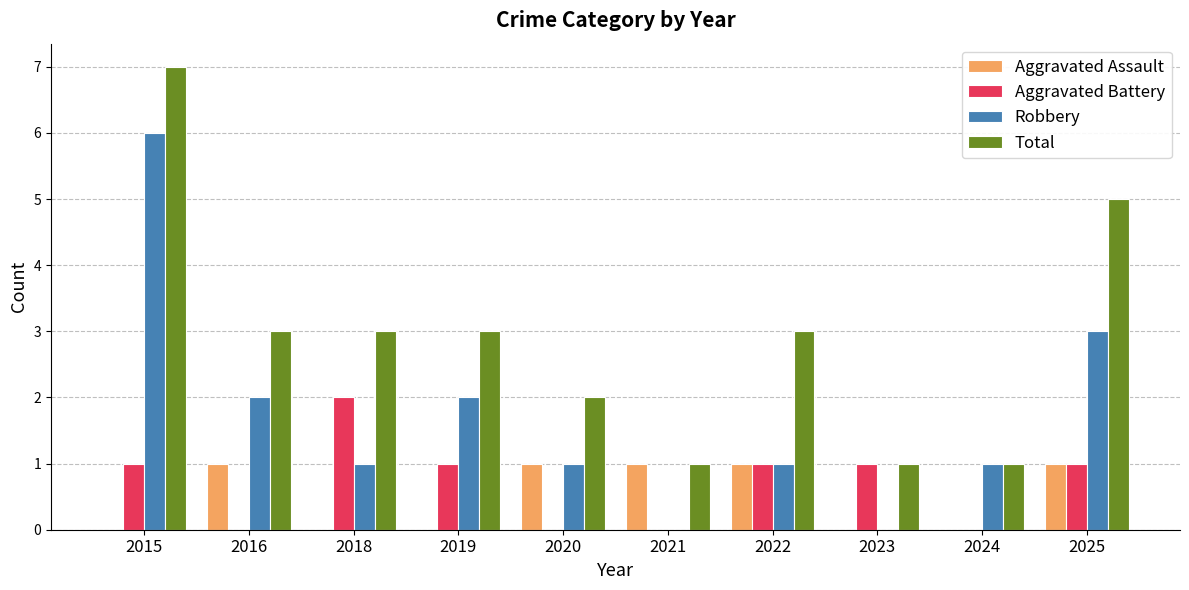

What is the greatest value displayed?

7